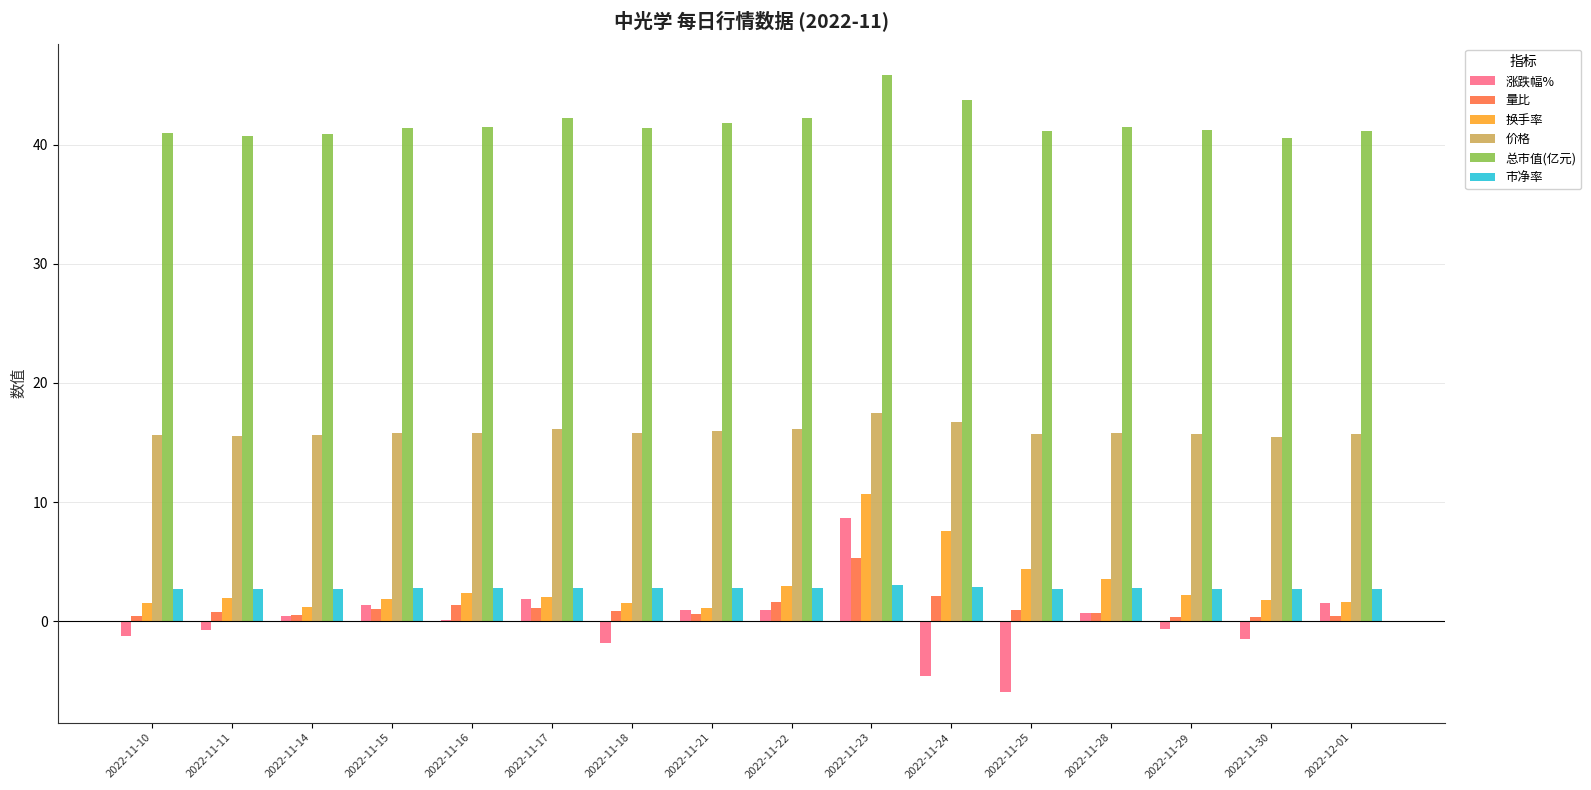

Are the bars grouped side by side (vs. stacked)?

Yes